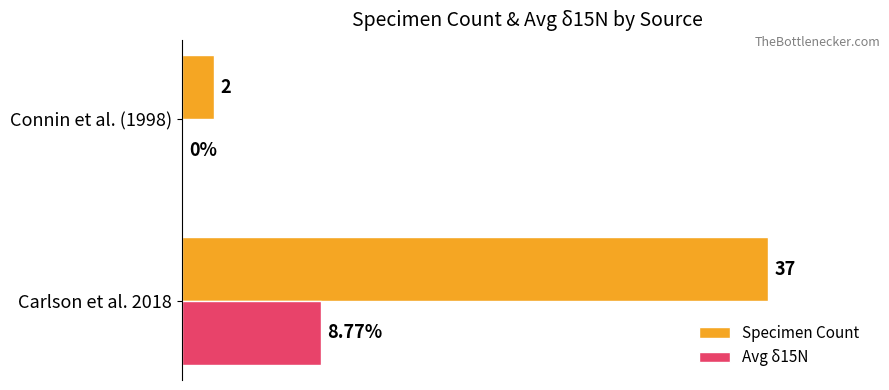

At which category is the sum across all series the highest?

Carlson et al. 2018